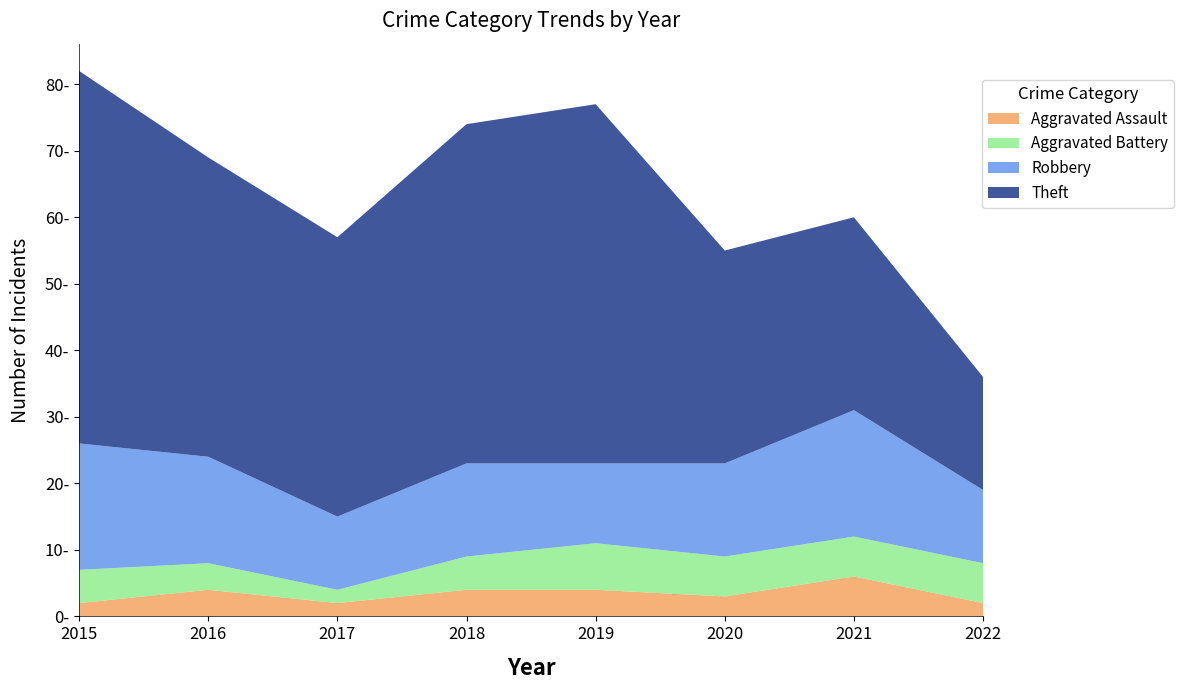

Reading right to left, list all the values displayed in this chart.

Aggravated Assault: 2	6	3	4	4	2	4	2
Aggravated Battery: 6	6	6	7	5	2	4	5
Robbery: 11	19	14	12	14	11	16	19
Theft: 17	29	32	54	51	42	45	56